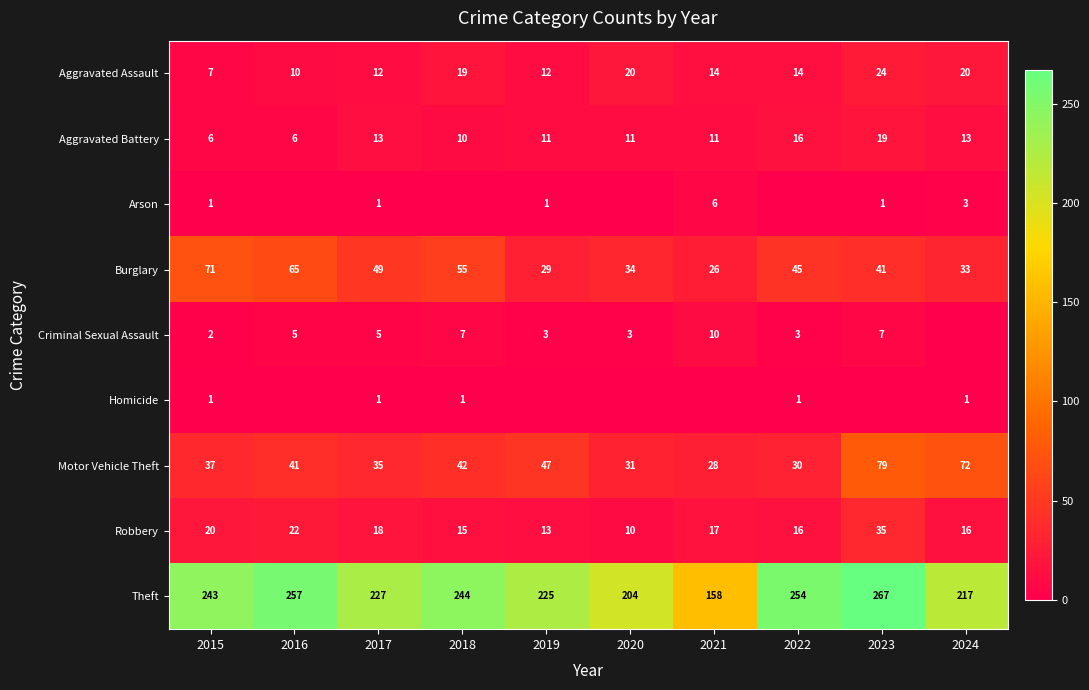

Is it true that Aggravated Battery equals 13 at 2023?

False